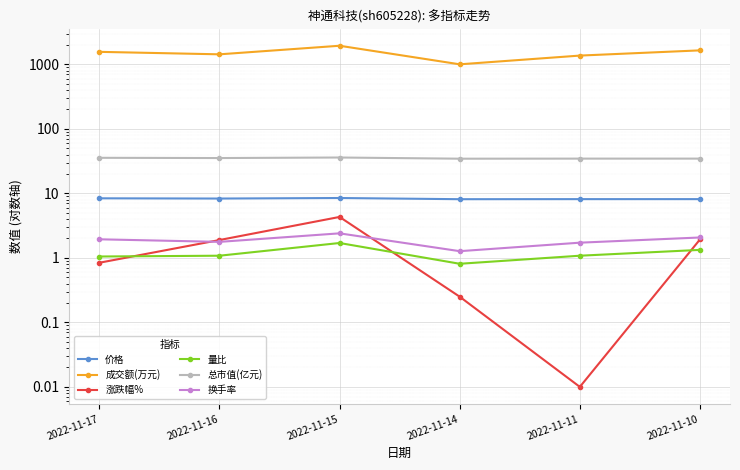

What is the difference between the 换手率 values at 2022-11-10 and 2022-11-17?

0.1